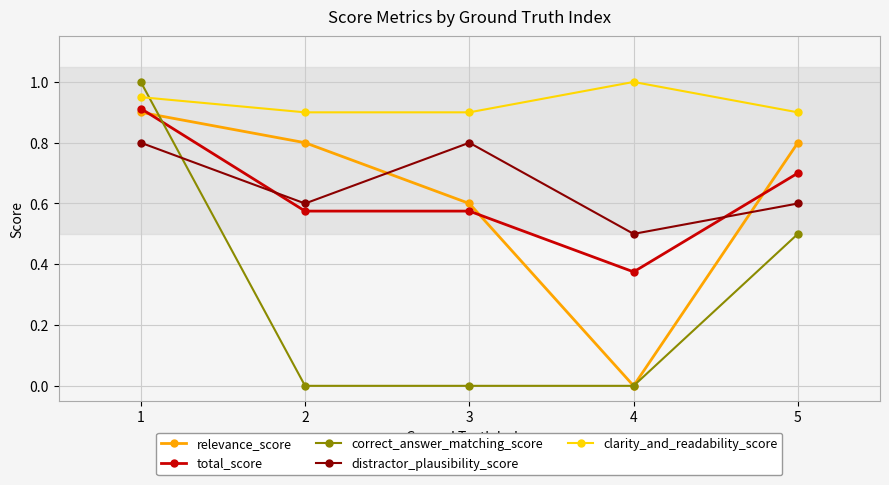

What is the spread (max minus min) of values at 4?

1.0